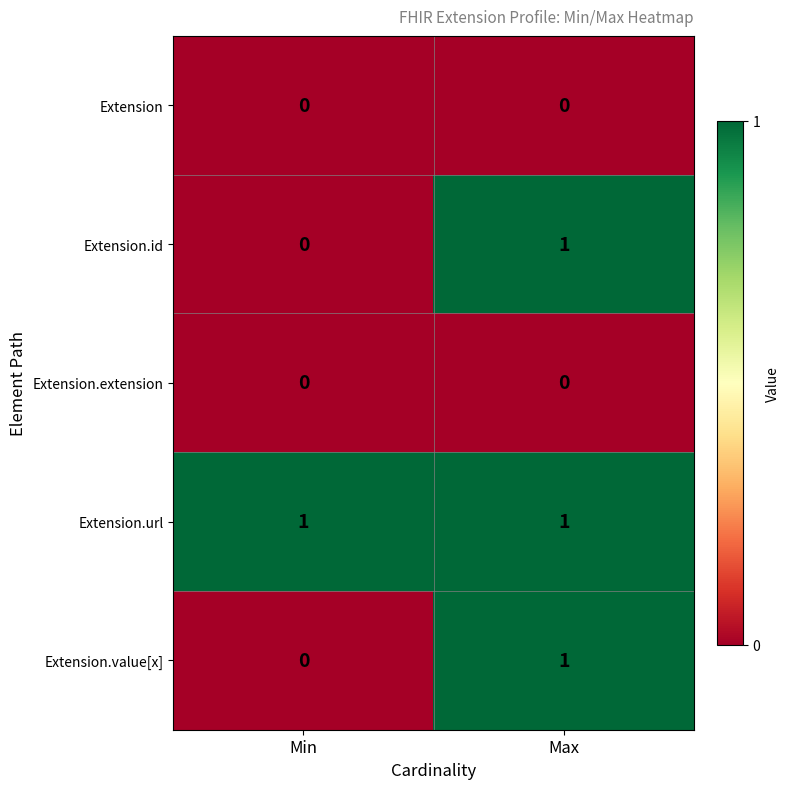

True or false: Extension.value[x] has a value of 1 at Max.

True